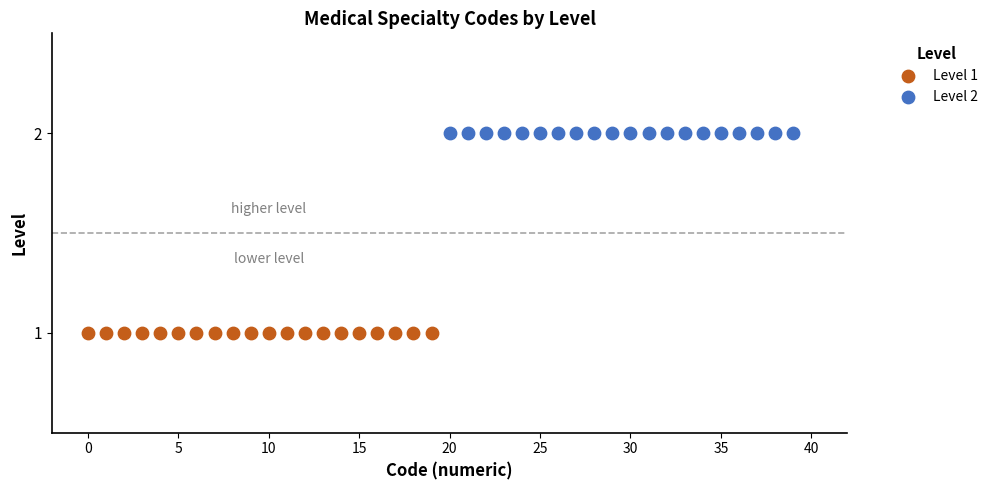

Which series reaches the maximum Y coordinate?

Level 2